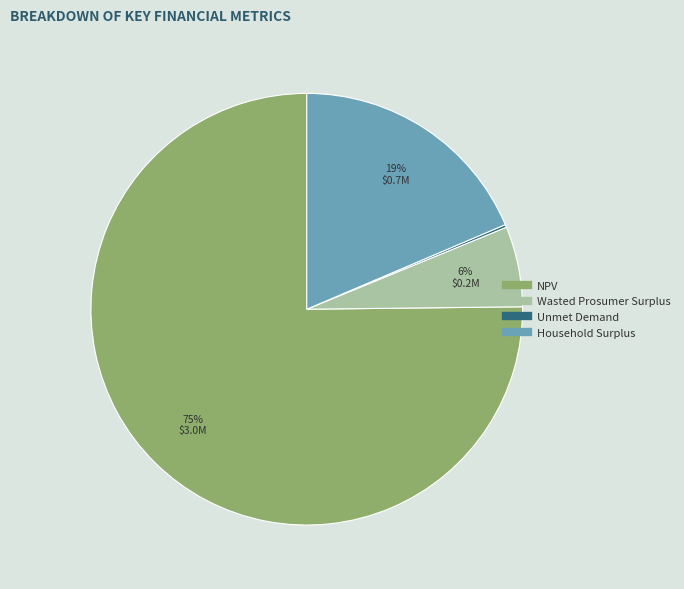

Which has a higher value, Household Surplus or Wasted Prosumer Surplus?

Household Surplus